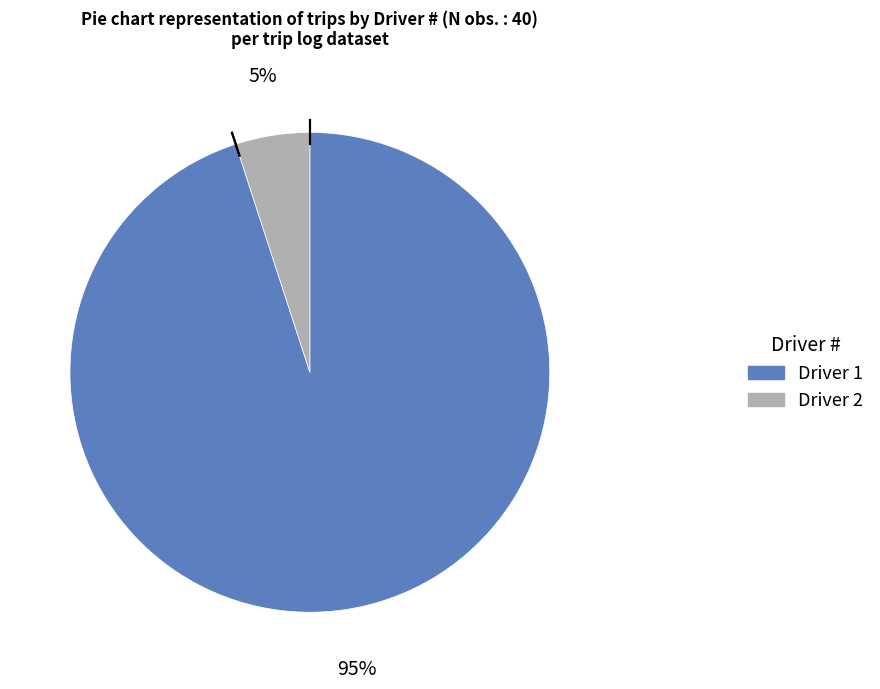

Which category accounts for the majority?

Driver 1